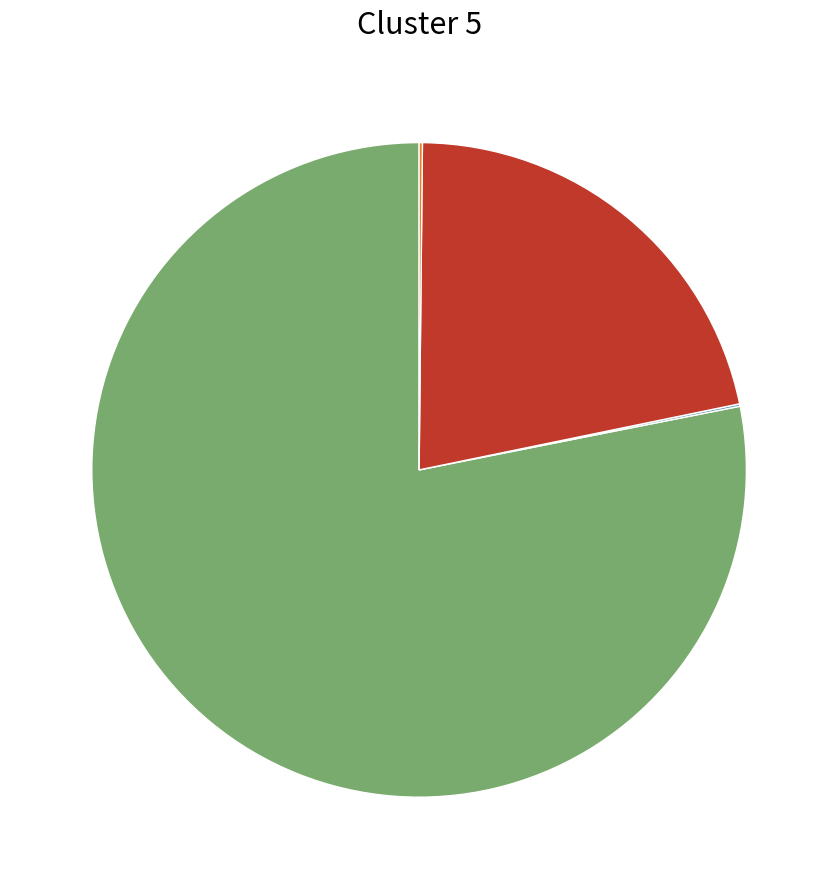

Is there a majority slice in this chart?

Yes